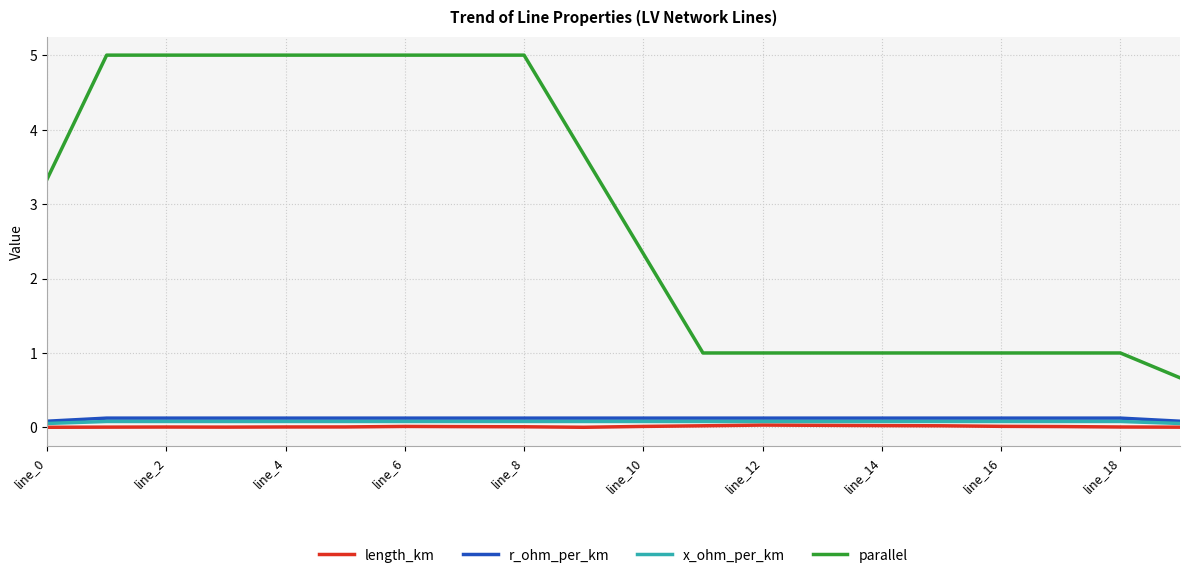

Which series has the largest total across all categories?

parallel